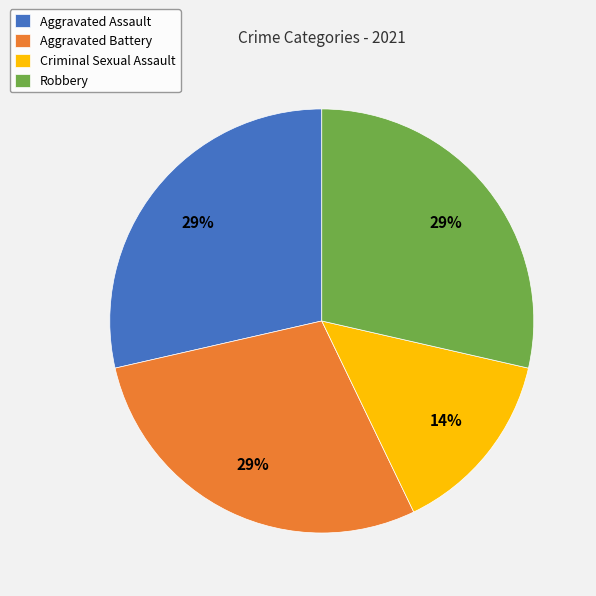

To the nearest percent, what is the average slice percentage?

25%